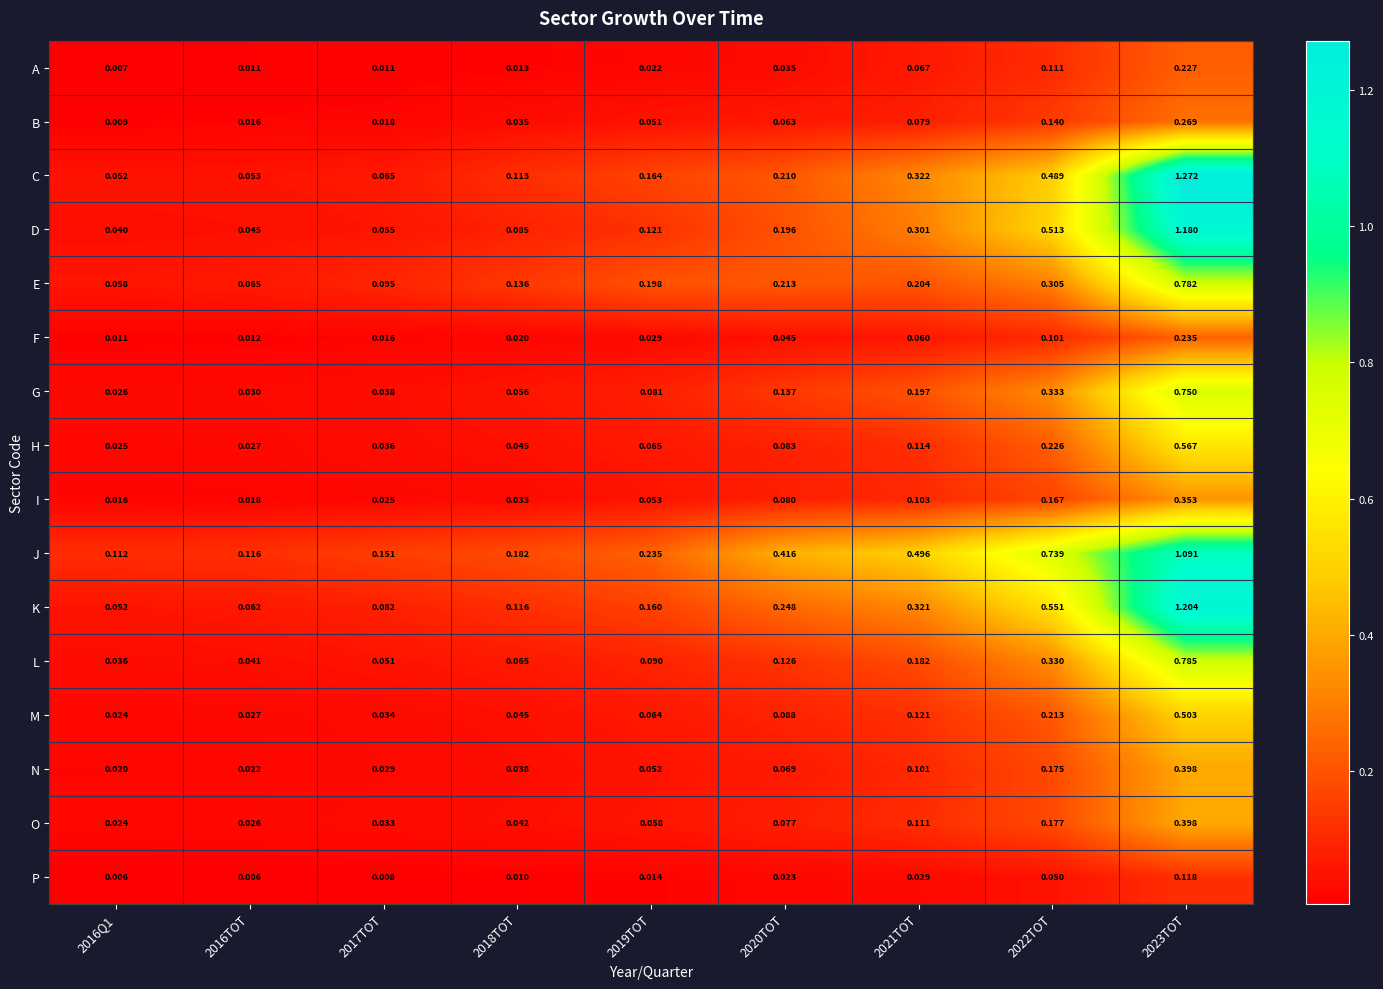

How many data points does each series have?

9